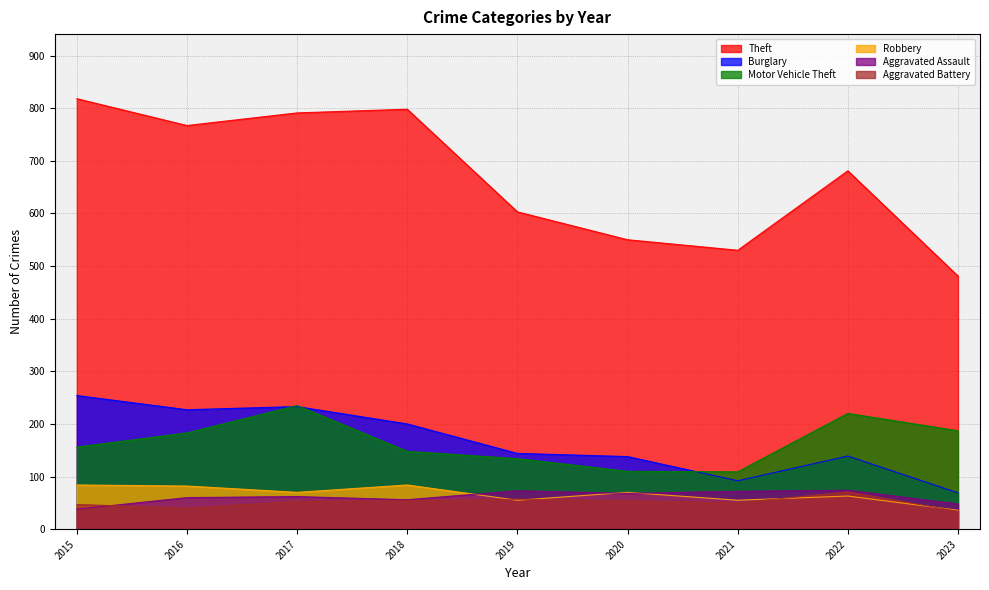

True or false: Theft and Burglary intersect in this chart.

False